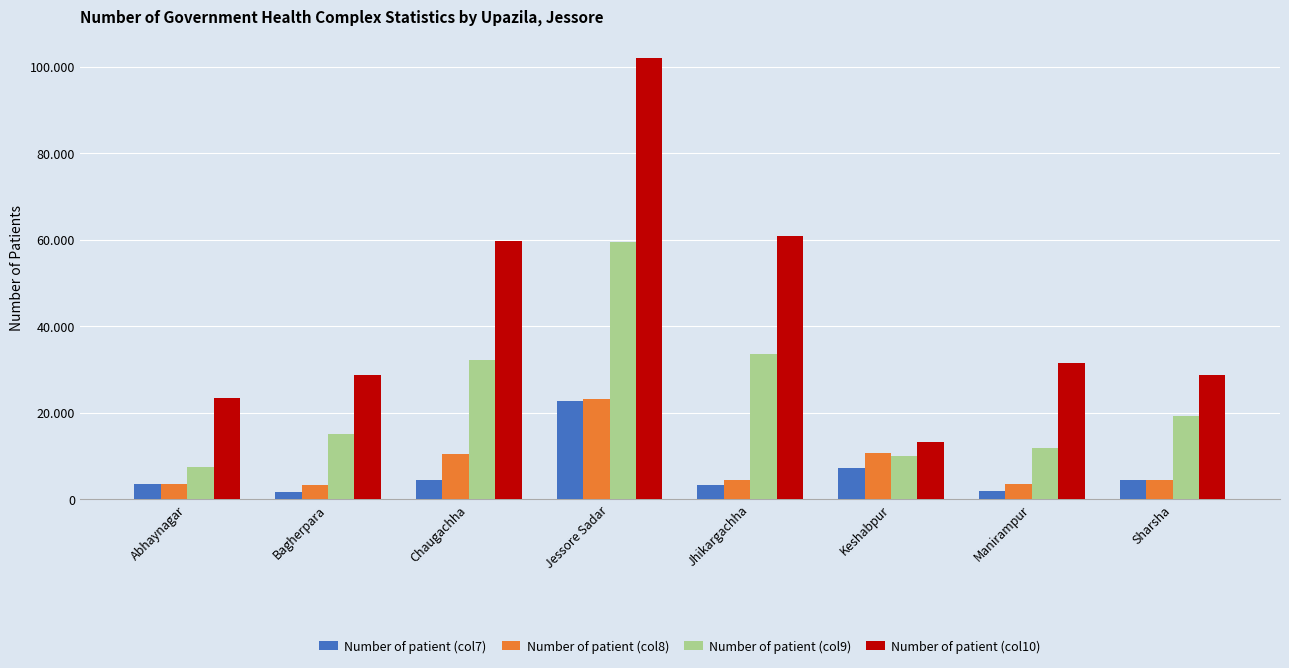

Reading left to right, extract all data points from this chart.

Number of patient (col7): 3402	1586	4377	22721	3299	7114	1918	4419
Number of patient (col8): 3541	3148	10442	23078	4344	10587	3427	4288
Number of patient (col9): 7305	15074	32064	59475	33564	9874	11884	19088
Number of patient (col10): 23254	28695	59574	101963	60946	13210	31368	28632